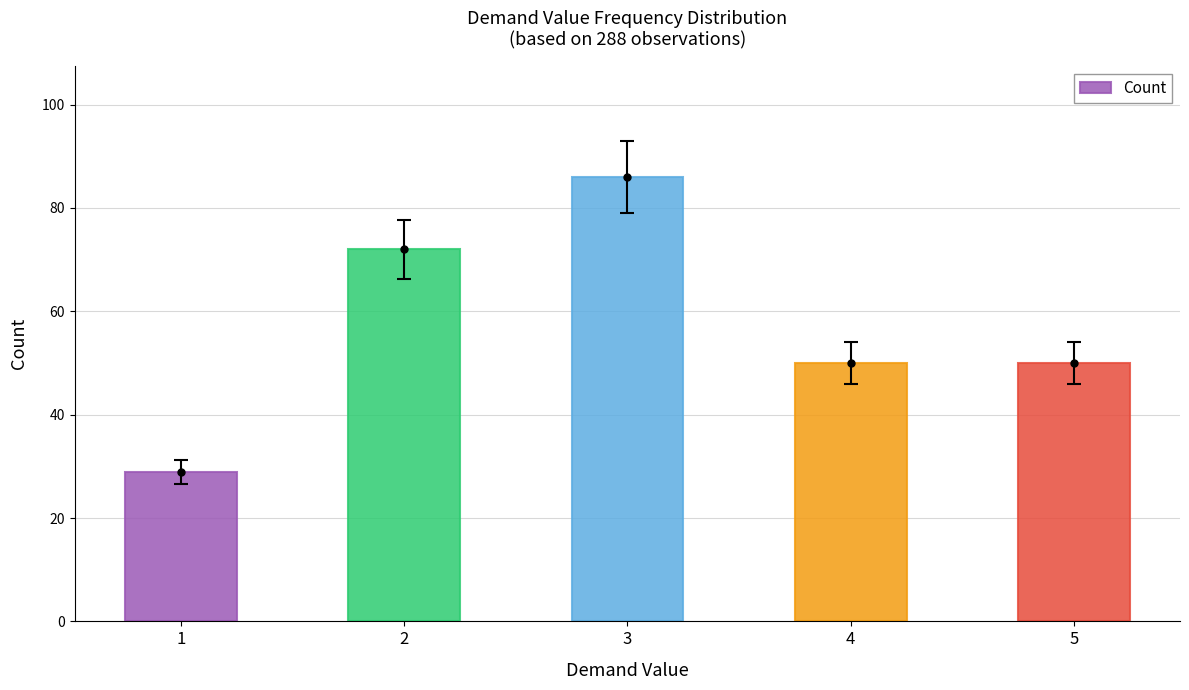

How many distinct data groups are displayed?

1